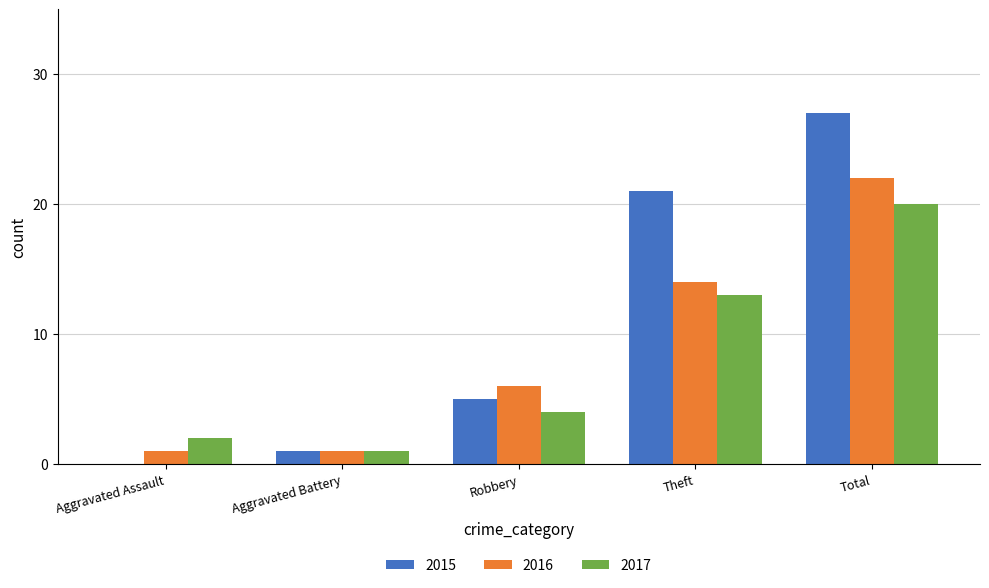

What is the sum of the 2017 values at Aggravated Battery and Total?

21